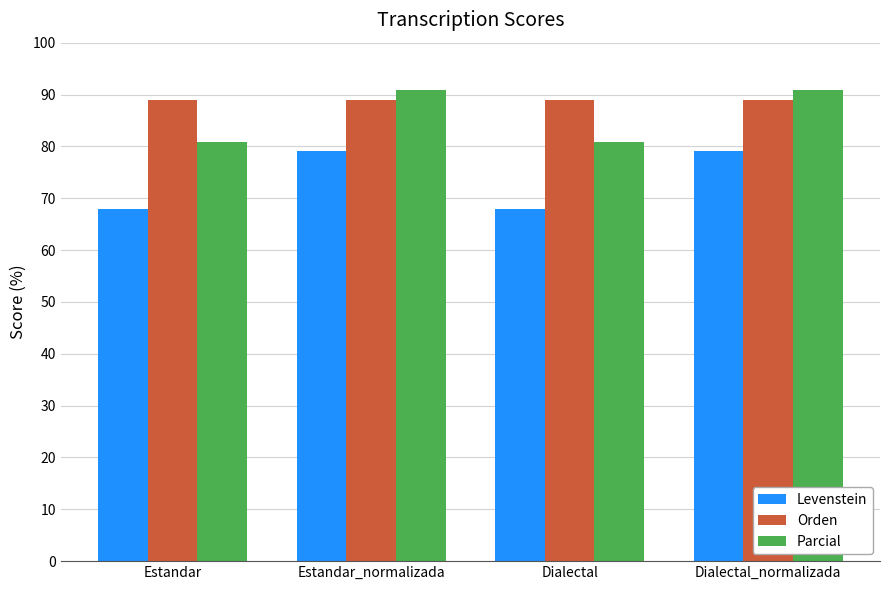

Reading left to right, extract all data points from this chart.

Levenstein: Estandar=67.9	Estandar_normalizada=79.2	Dialectal=67.9	Dialectal_normalizada=79.2
Orden: Estandar=88.9	Estandar_normalizada=88.9	Dialectal=88.9	Dialectal_normalizada=88.9
Parcial: Estandar=80.9	Estandar_normalizada=90.9	Dialectal=80.9	Dialectal_normalizada=90.9